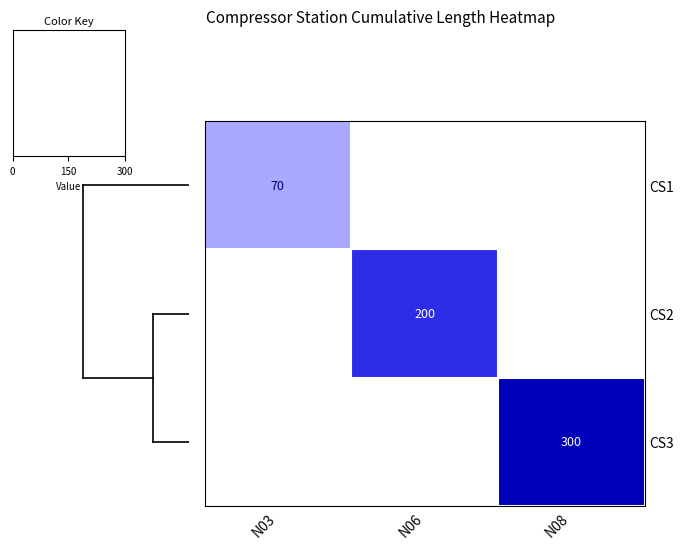

How many values in the CS2 series exceed 0?

1